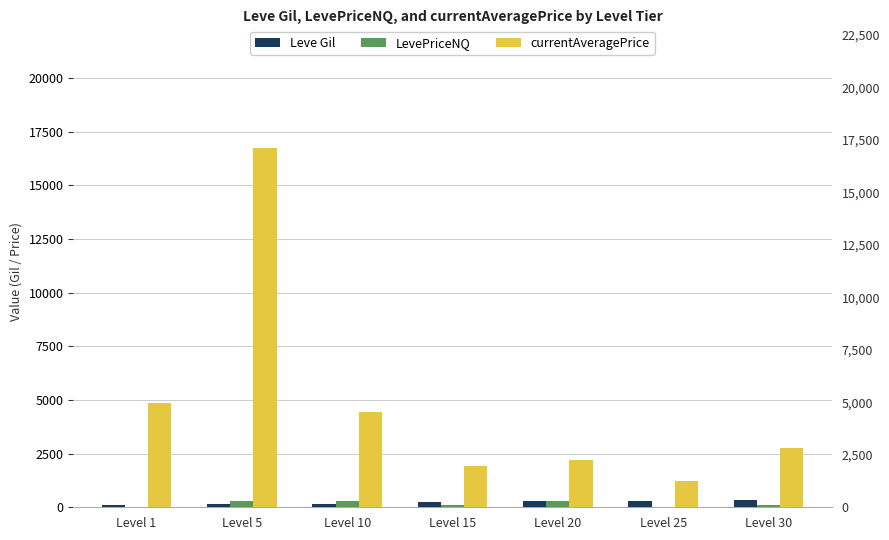

What are all the series names shown in the legend?

Leve Gil, LevePriceNQ, currentAveragePrice